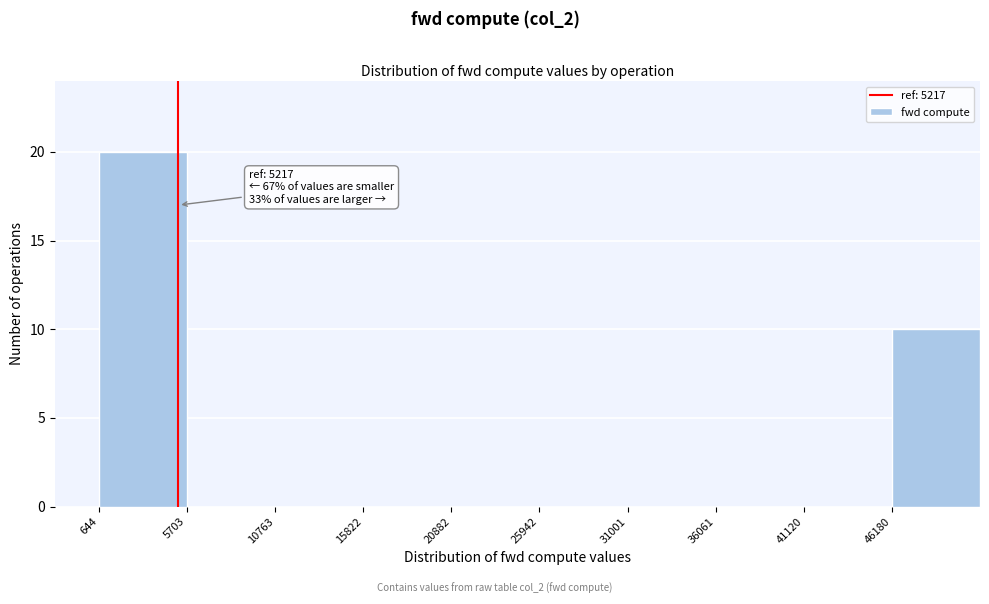

Which range on the x-axis has the tallest bar?

1000 to 6000